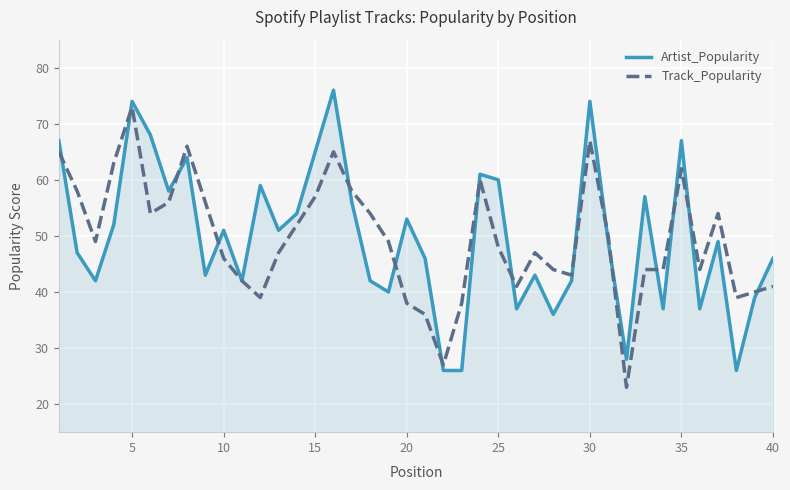

What is the minimum value for Artist_Popularity?

26